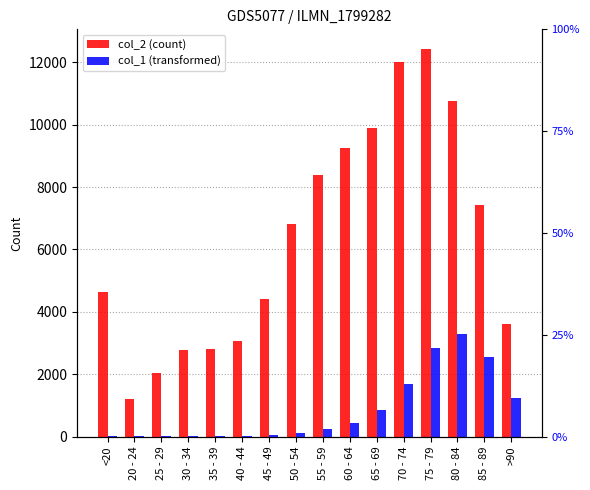

How many values in the col_2 (count) series exceed 6803?

7